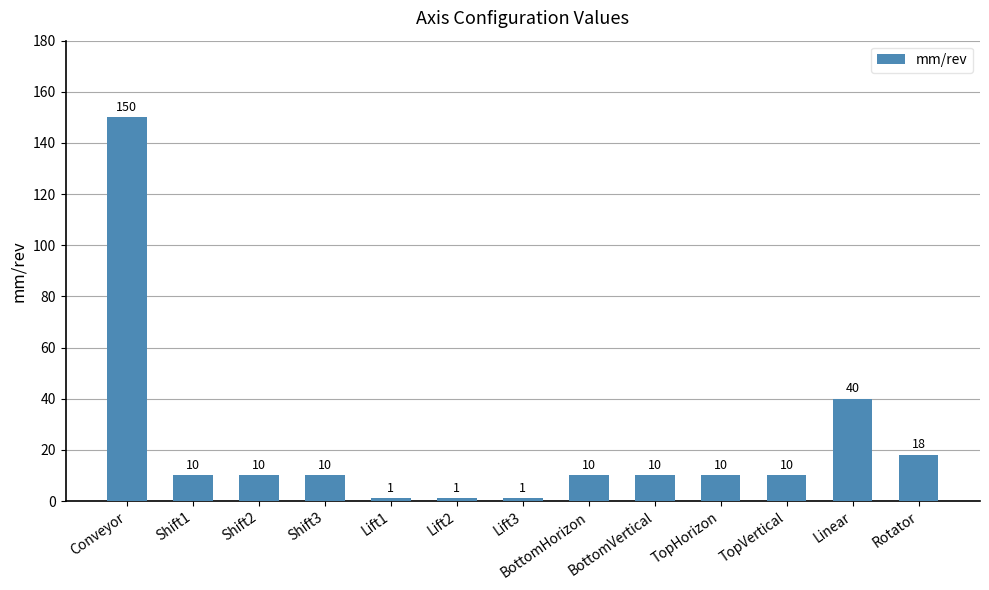

What is the value of the 9th bar from the left?

10